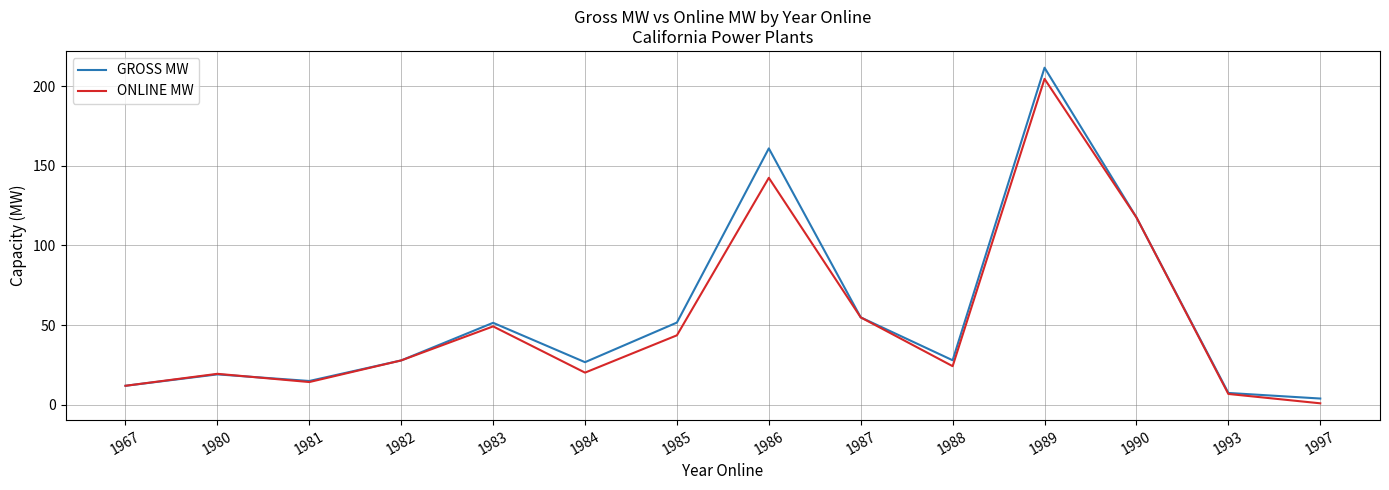

The value of GROSS MW at 1990 is 117.6. True or false?

True